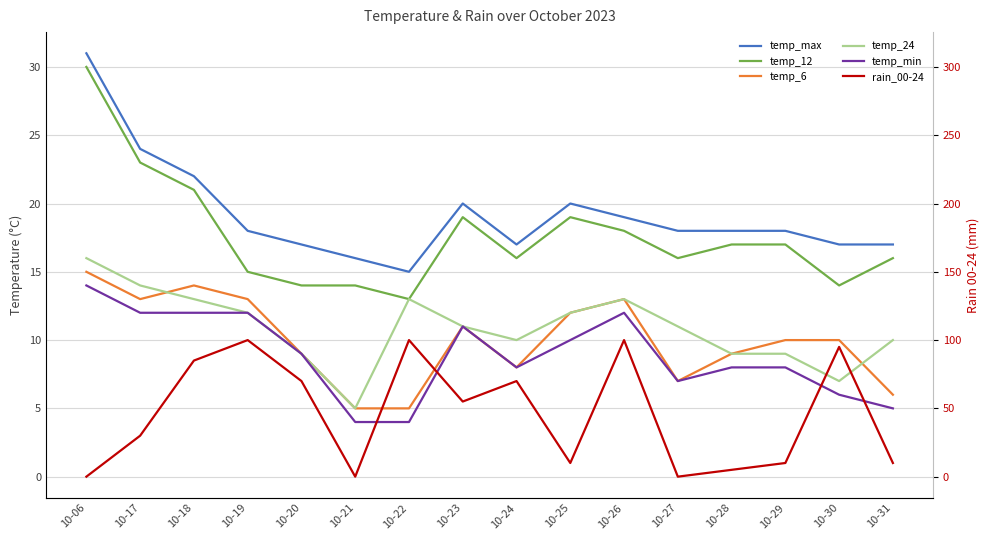

At which category does temp_6 reach its first local peak?

10-18